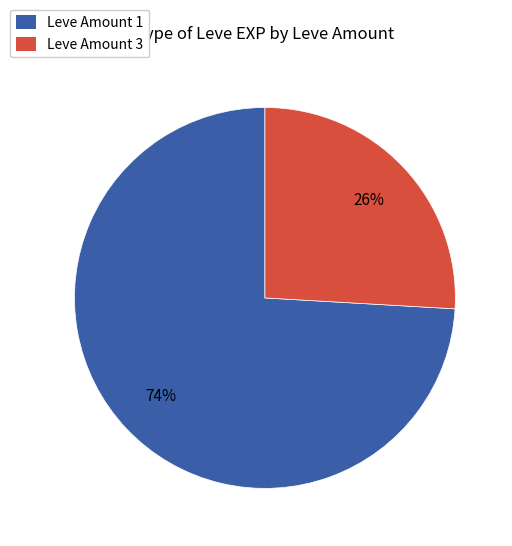

How many segments does this pie chart have?

2